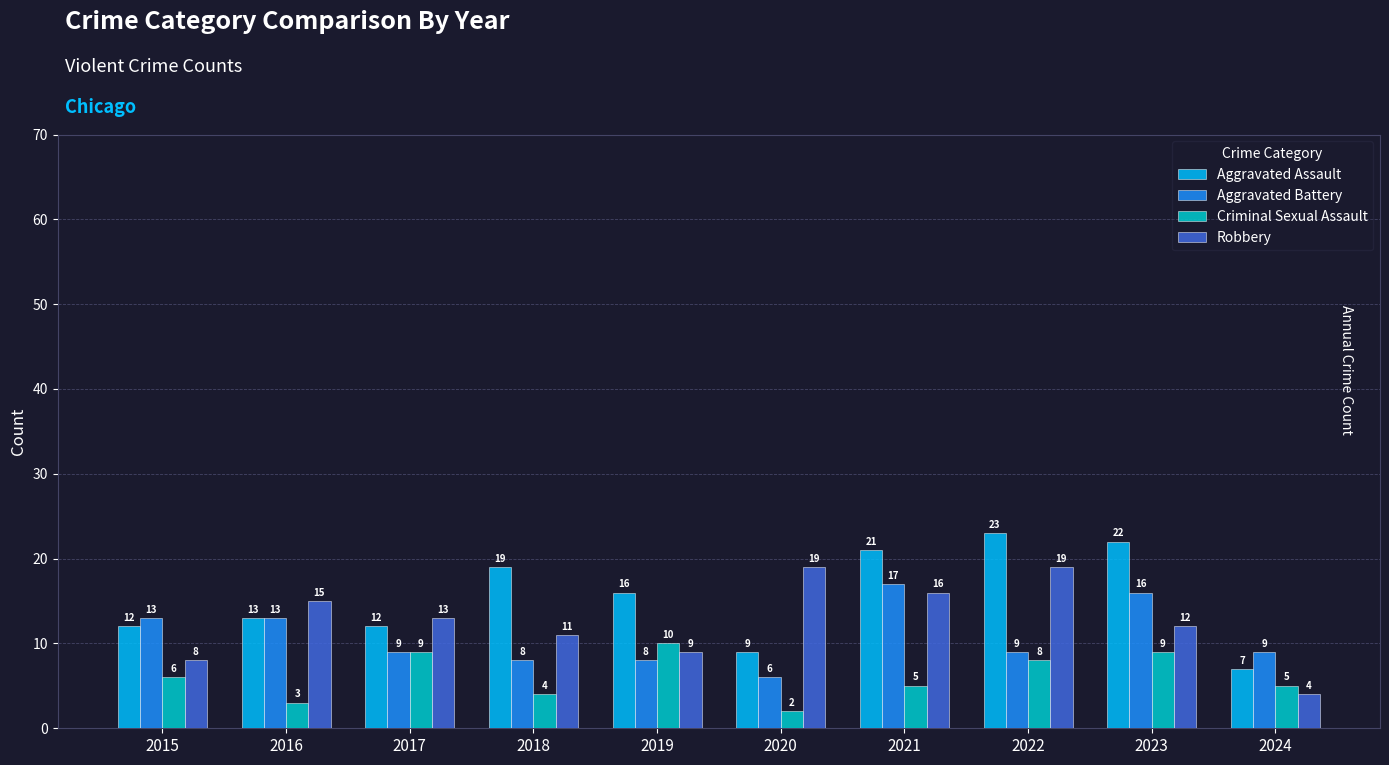

What is the approximate value of Aggravated Assault at 2017, to the nearest 10?

10